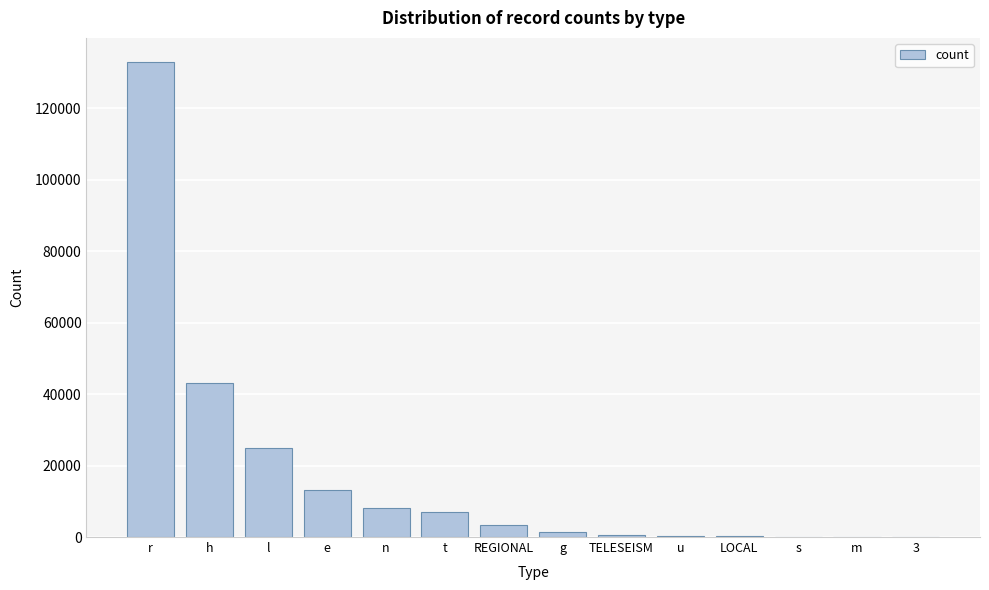

Which label corresponds to the largest value in the chart?

r